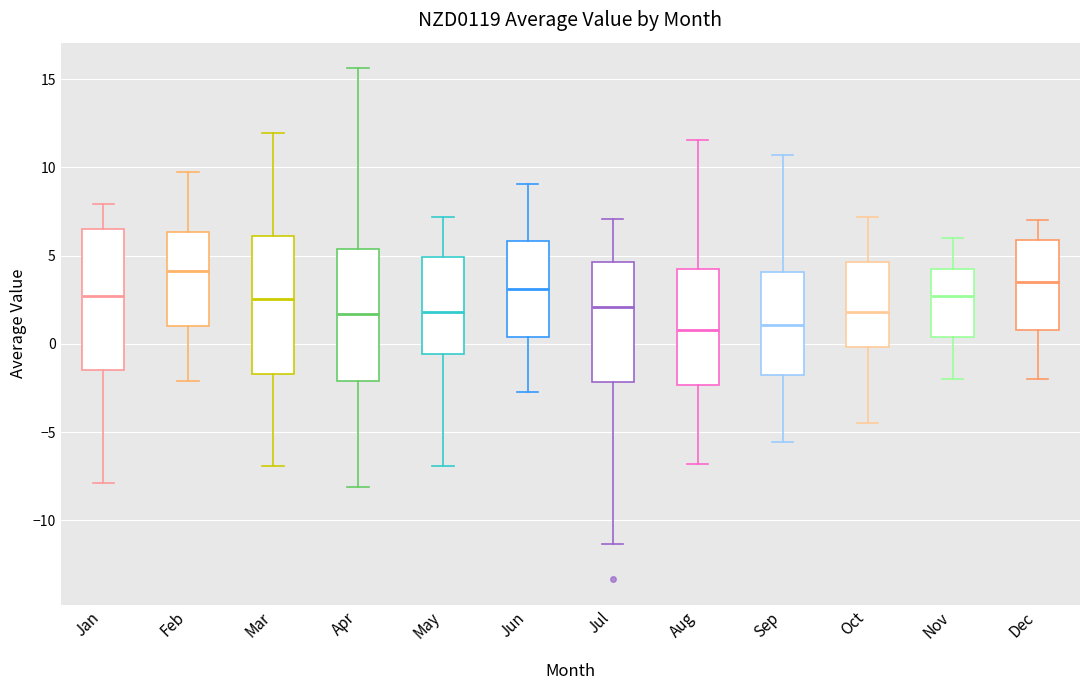

Which box has the highest median line?

Feb